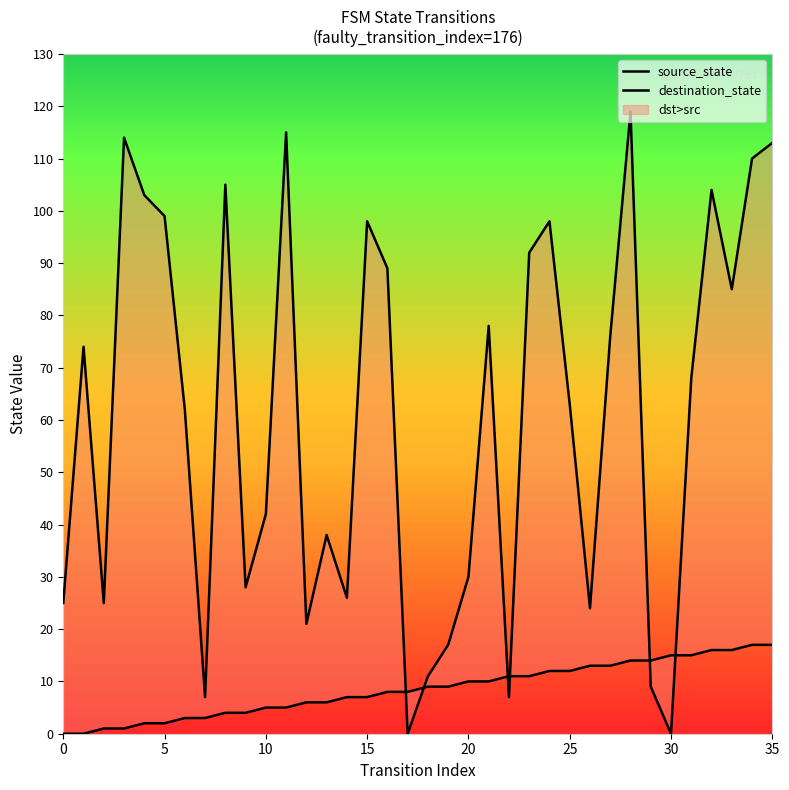

Which category has the highest value across all series?

28